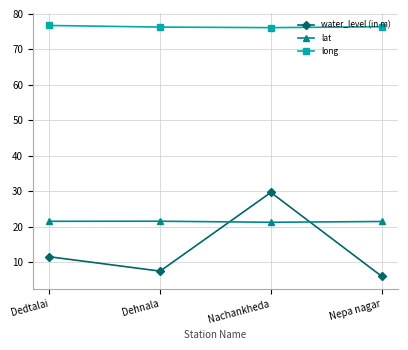

The long series shows 44.5 at Nepa nagar. True or false?

False